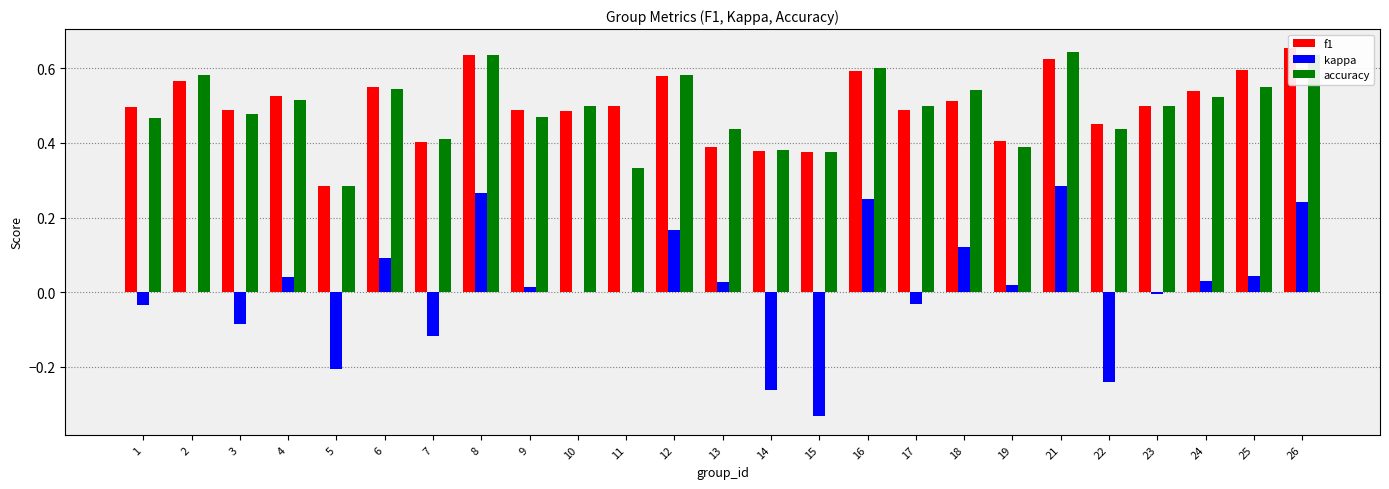

How many groups of bars are there?

25